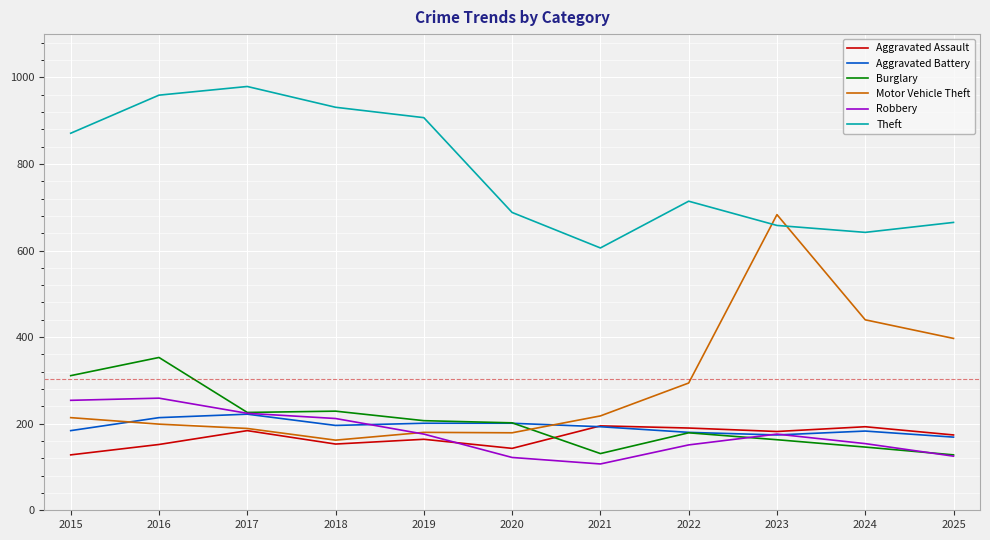

Which series has the widest spread of values?

Motor Vehicle Theft